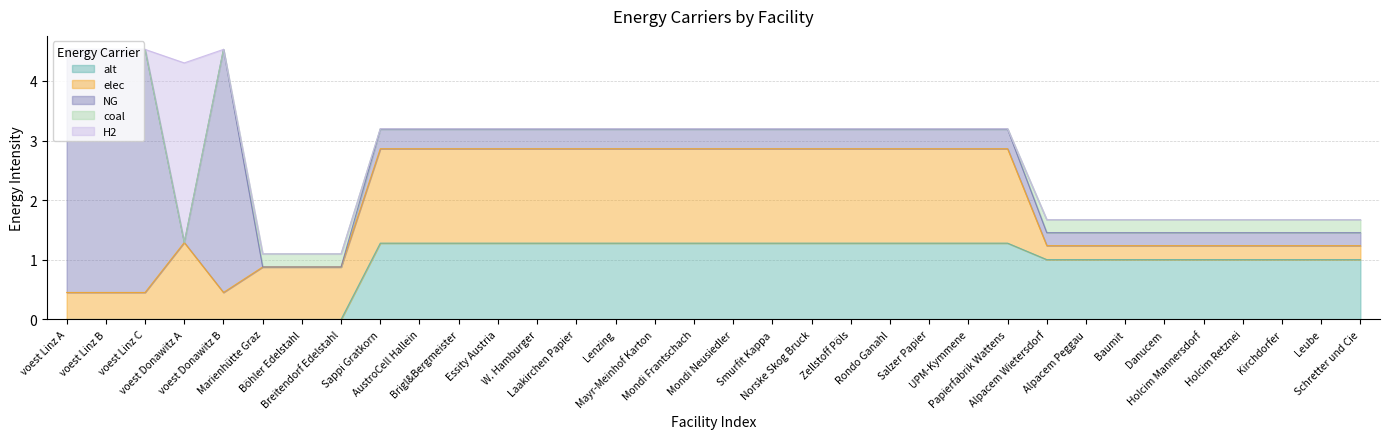

True or false: coal and elec intersect in this chart.

False